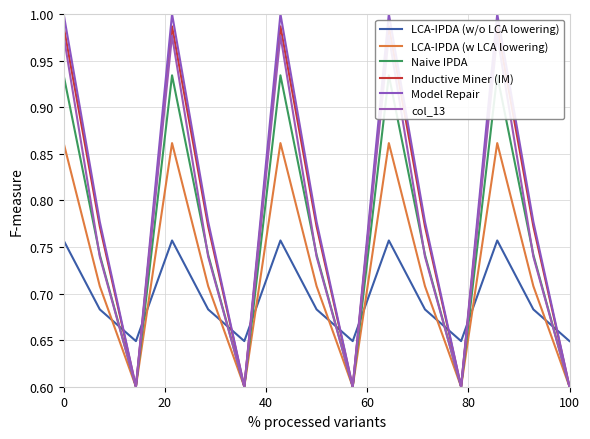

Rank the series by their maximum value, from lowest to highest.

LCA-IPDA (w/o LCA lowering), LCA-IPDA (w LCA lowering), Naive IPDA, col_13, Inductive Miner (IM), Model Repair